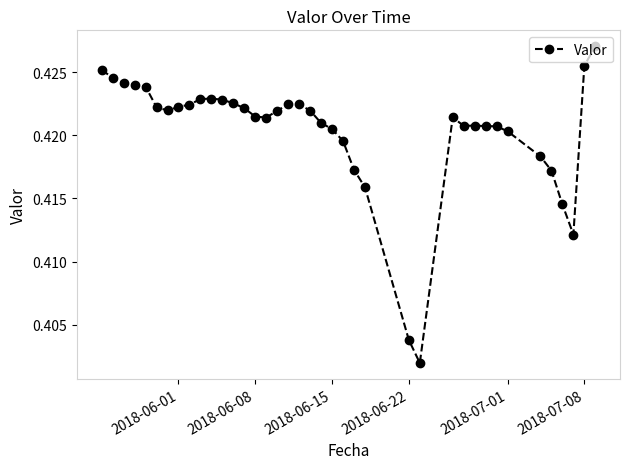

True or false: there are more than 0 points higher than both neighbors.

True